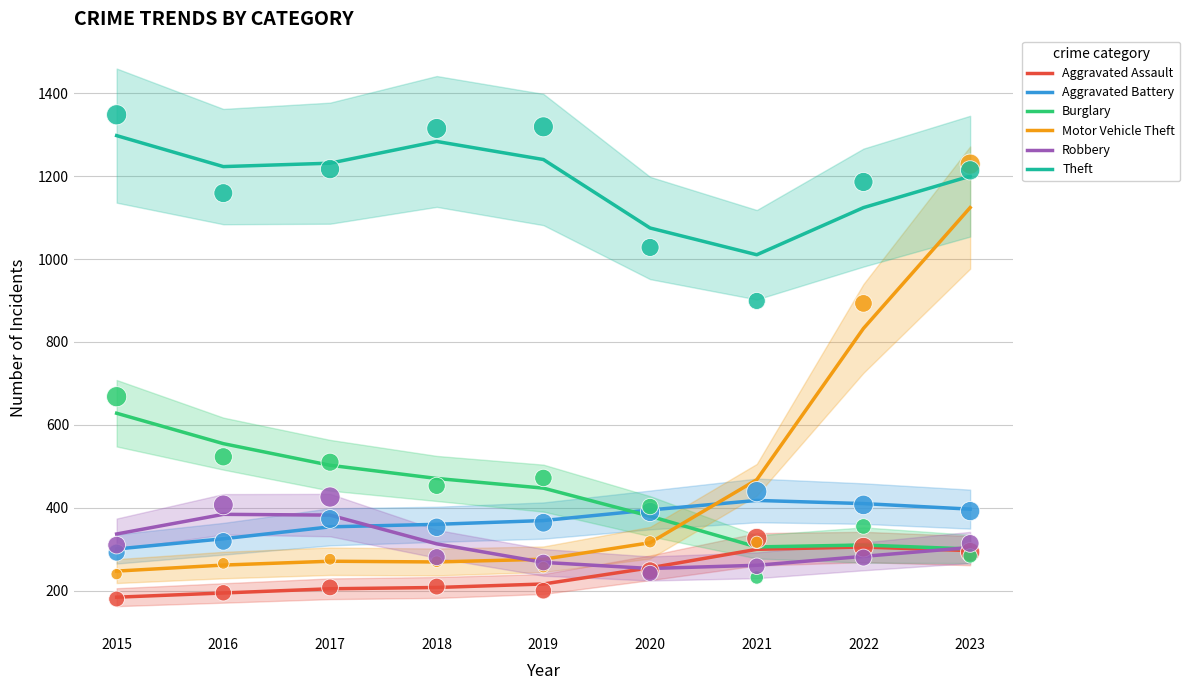

At which category is the sum across all series the highest?

2023